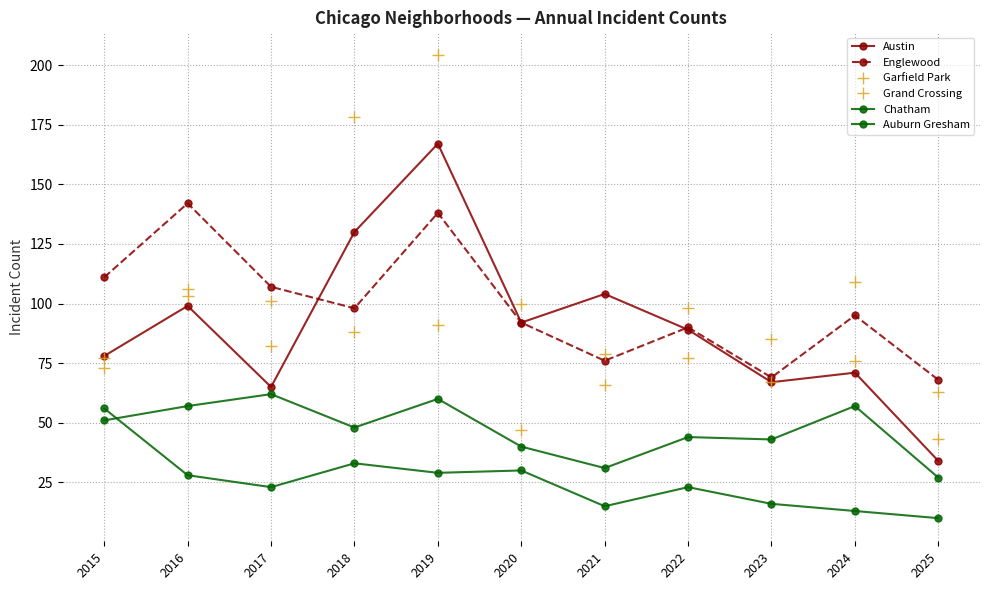

Does the chart display data point markers on the line(s)?

Yes